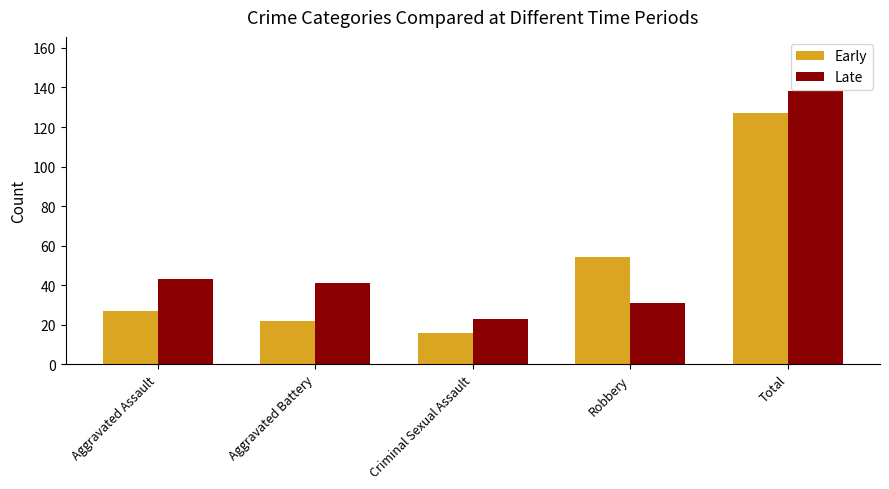

Is the value of Late at Total greater than the value of Early at Criminal Sexual Assault?

Yes